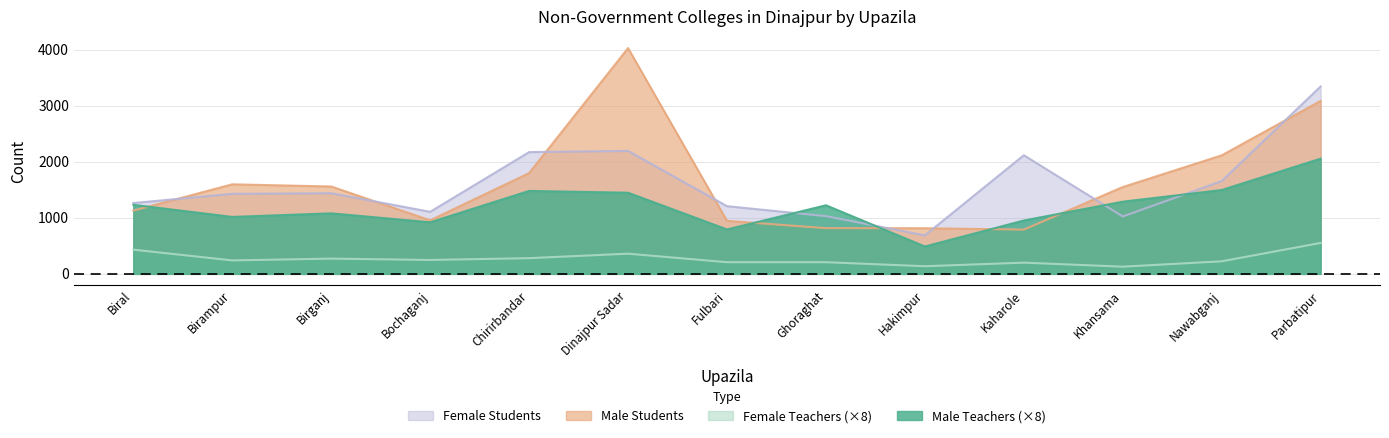

After their last crossing, which series has the higher values: Male Students or Female Students?

Female Students